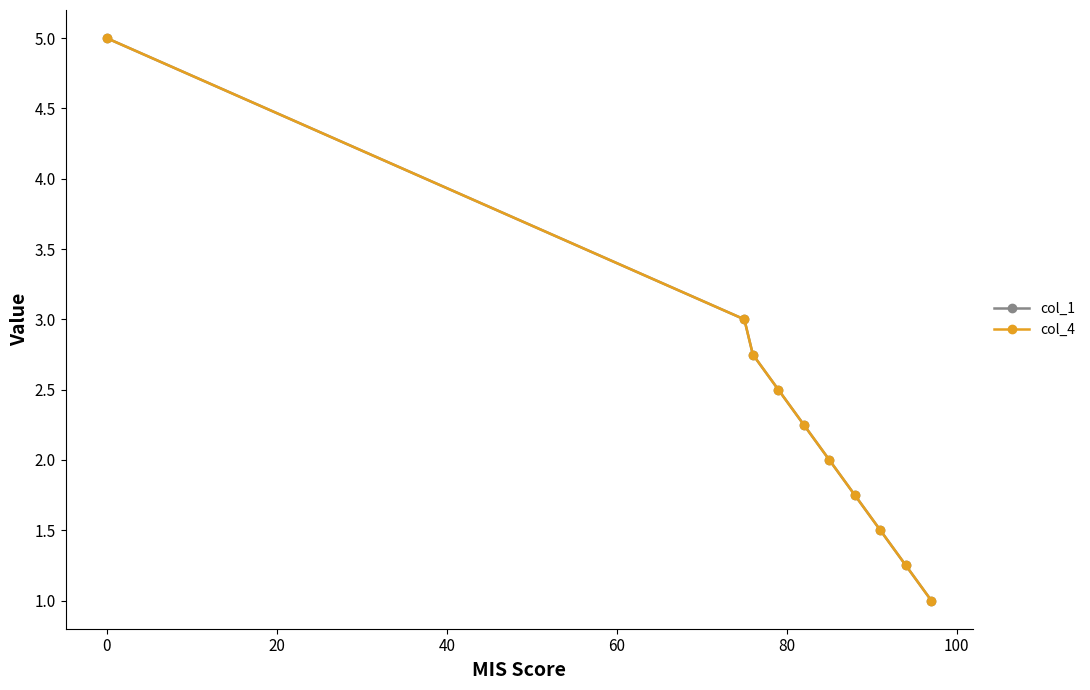

Is this an area chart (filled region under the line)?

No